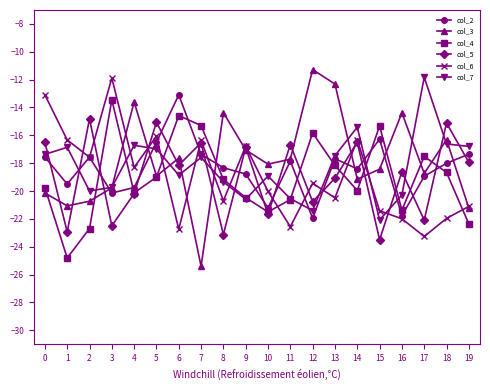

How many interior local peaks does the col_7 series have?

6